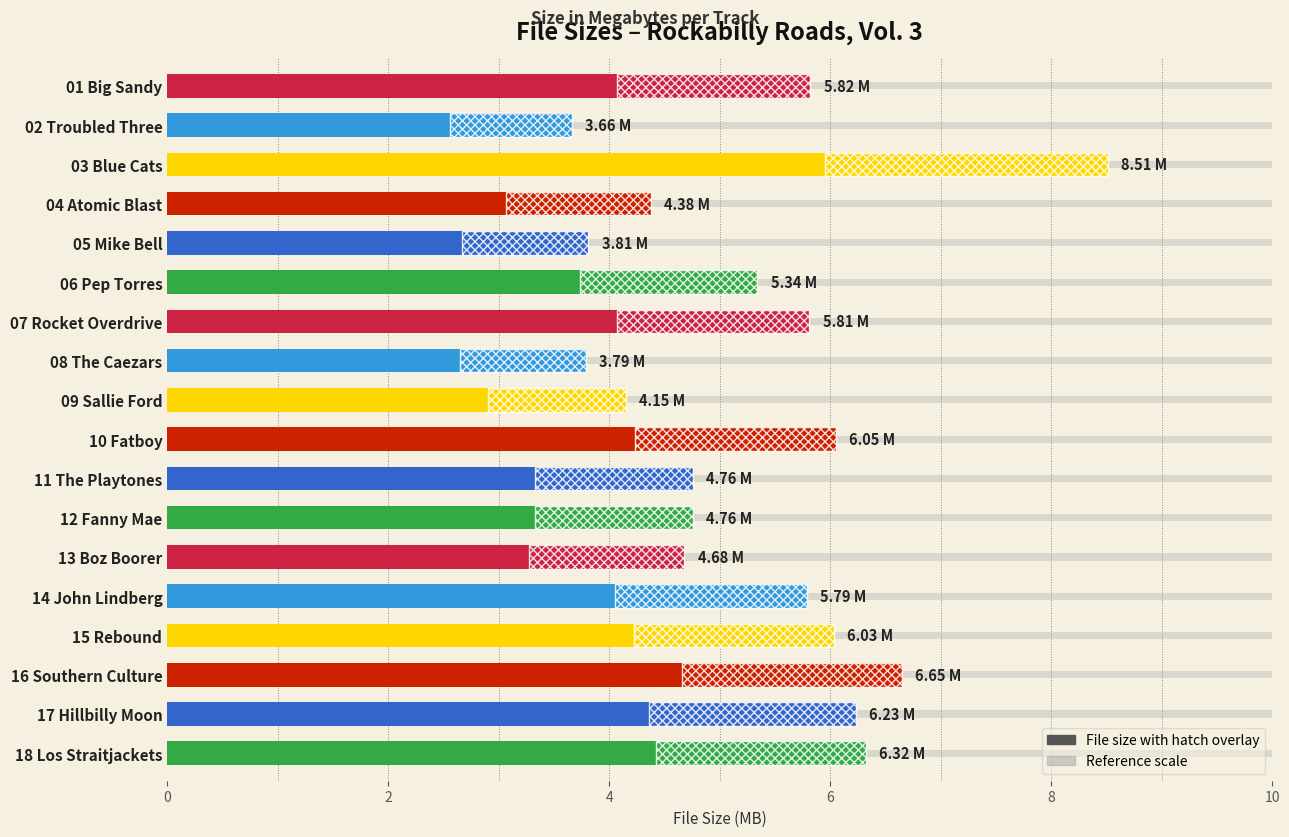

Reading right to left, list all the values displayed in this chart.

6.3	6.2	6.7	6.0	5.8	4.7	4.8	4.8	6.0	4.2	3.8	5.8	5.3	3.8	4.4	8.5	3.7	5.8